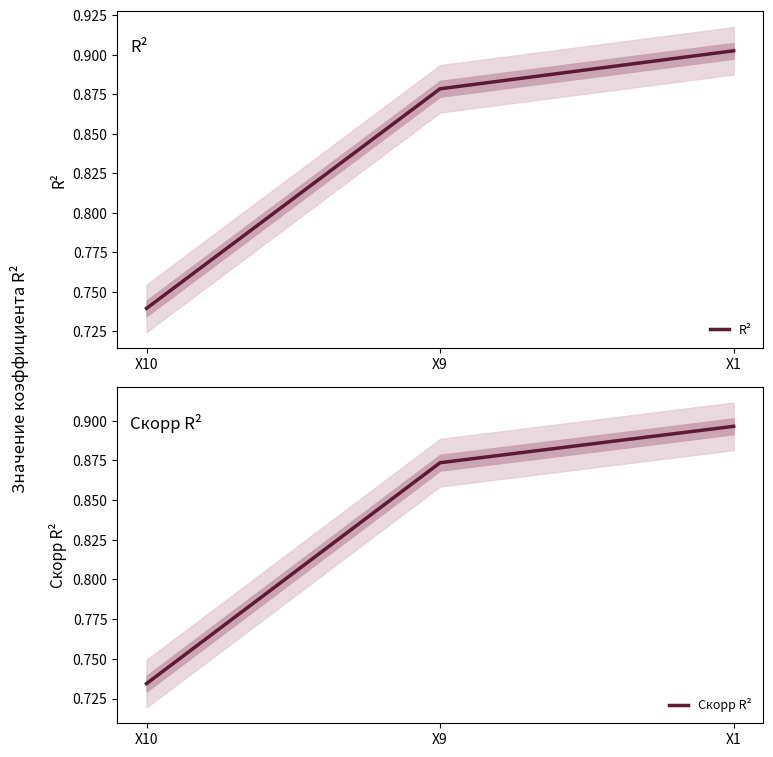

What is the difference between the maximum and minimum values in the Скорр R² series?

0.2